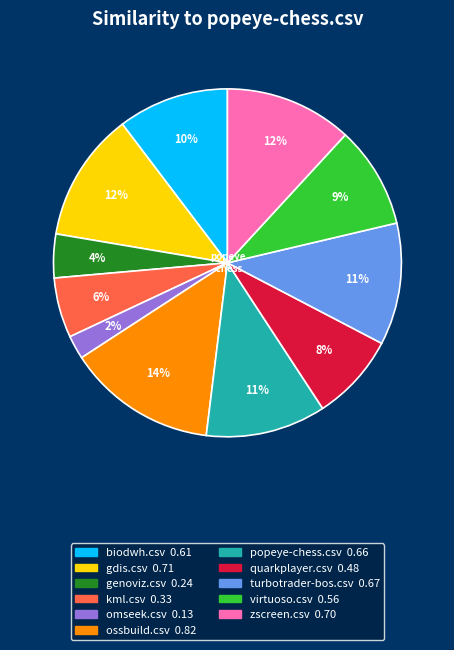

What percentage is the kml.csv slice, to the nearest percent?

6%